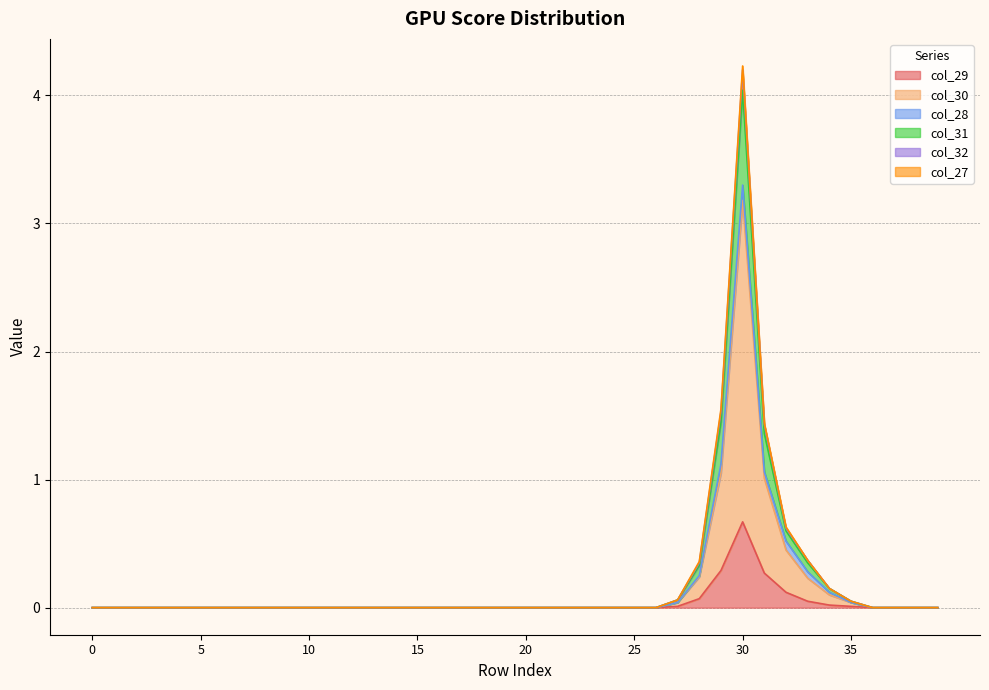

In col_31, how many points are higher than both neighbors (excluding endpoints)?

1